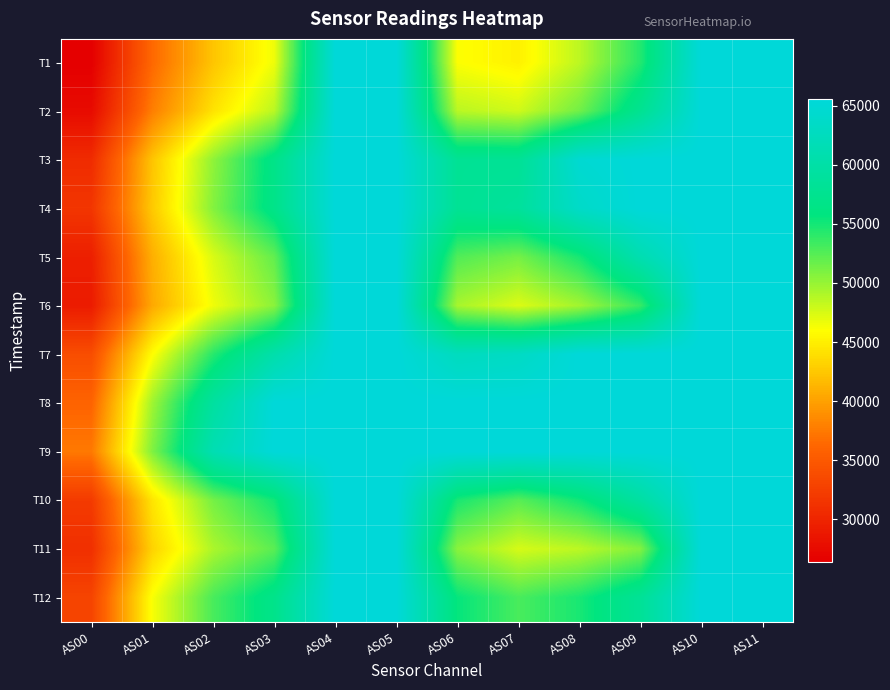

At which category is the sum across all series the highest?

AS04